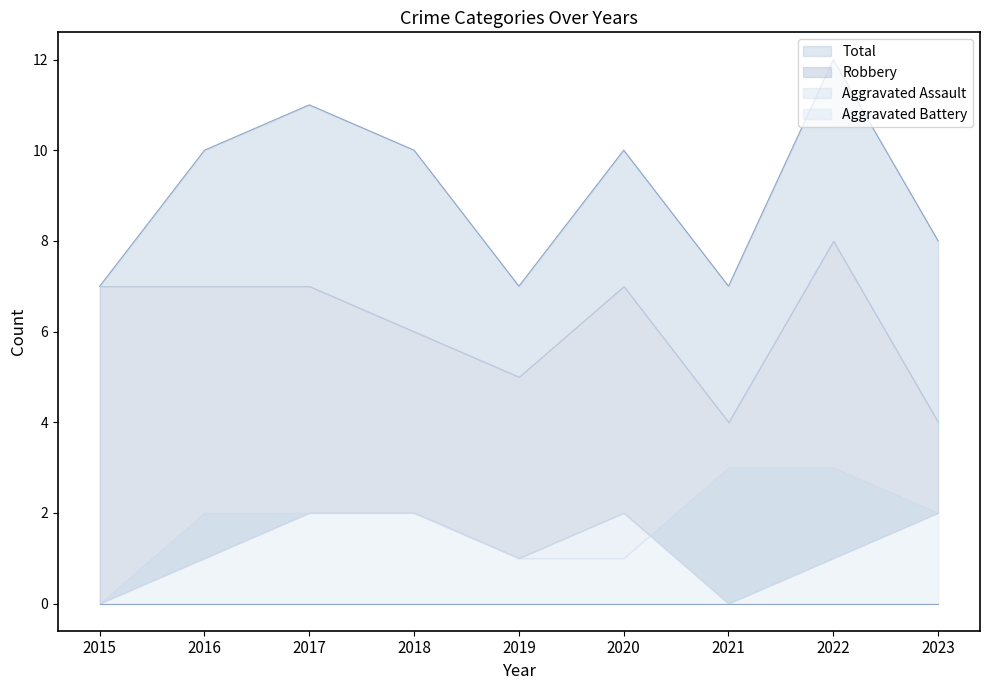

Where is the first local minimum for Total?

2019